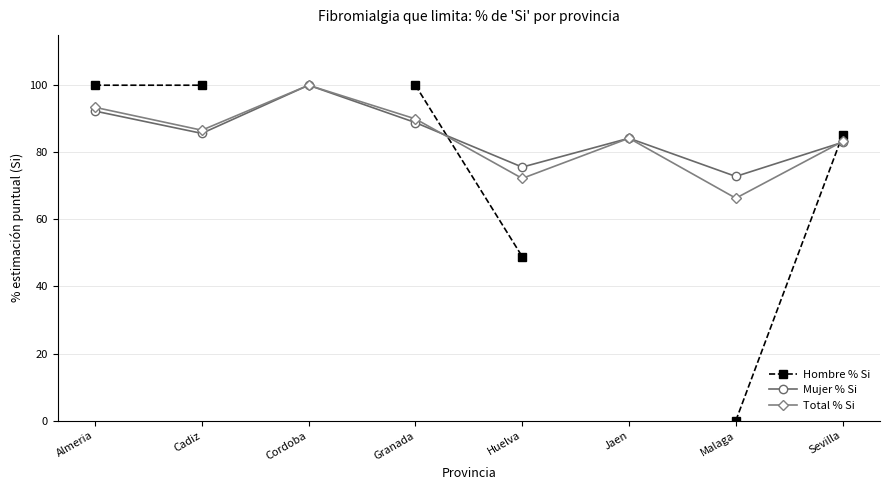

Count the number of categories in the chart.

8